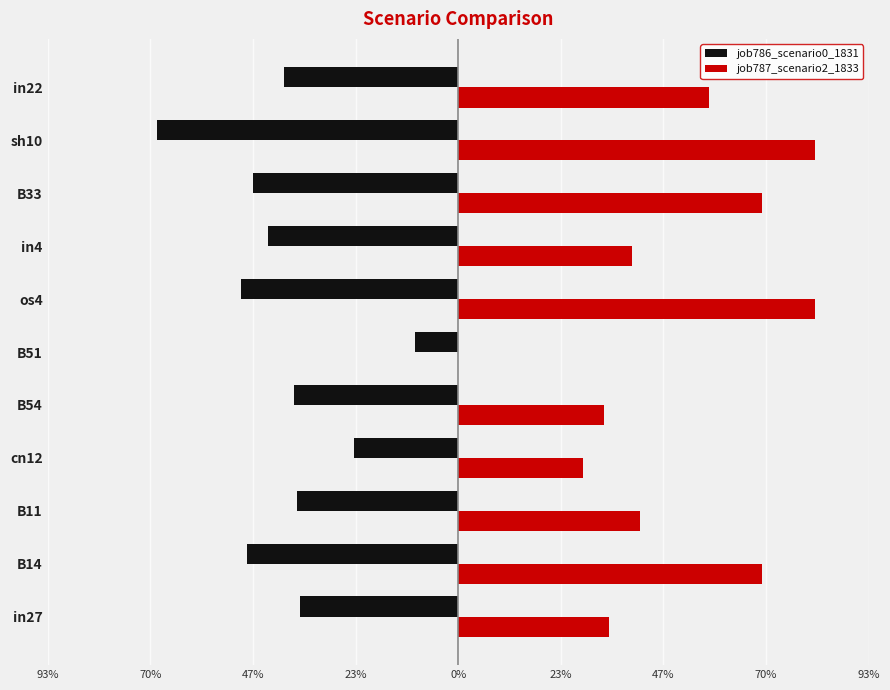

Reading right to left, transcribe all the data shown in this chart.

job786_scenario0_1831: -0.4	-0.7	-0.5	-0.4	-0.5	-0.1	-0.4	-0.2	-0.4	-0.5	-0.4
job787_scenario2_1833: 0.6	0.8	0.7	0.4	0.8	0.0	0.3	0.3	0.4	0.7	0.3